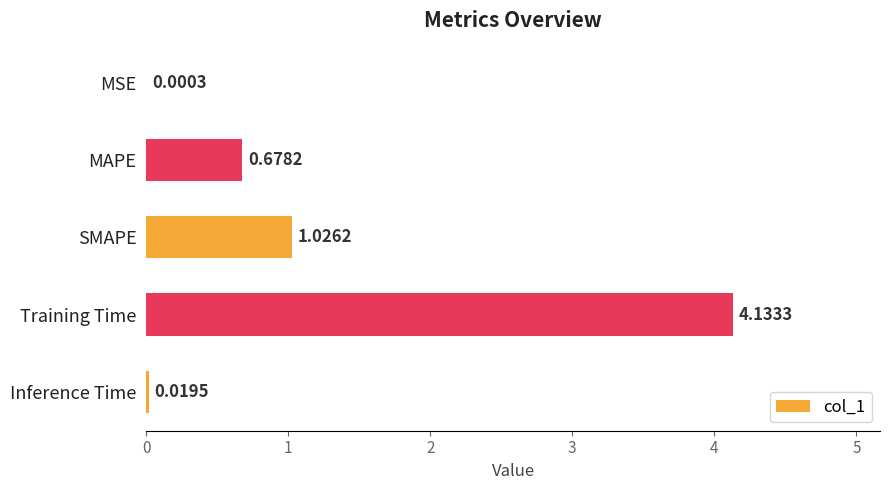

At which label is the value closest to 2?

SMAPE